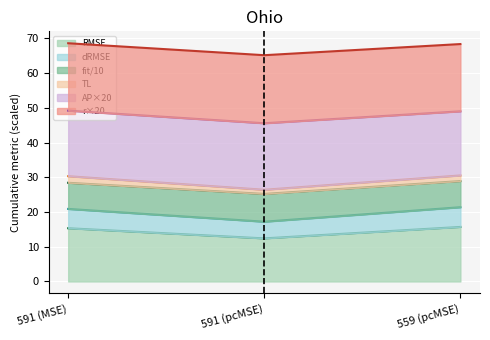

What is the value of the RMSE point at the 2nd from the left?

12.4